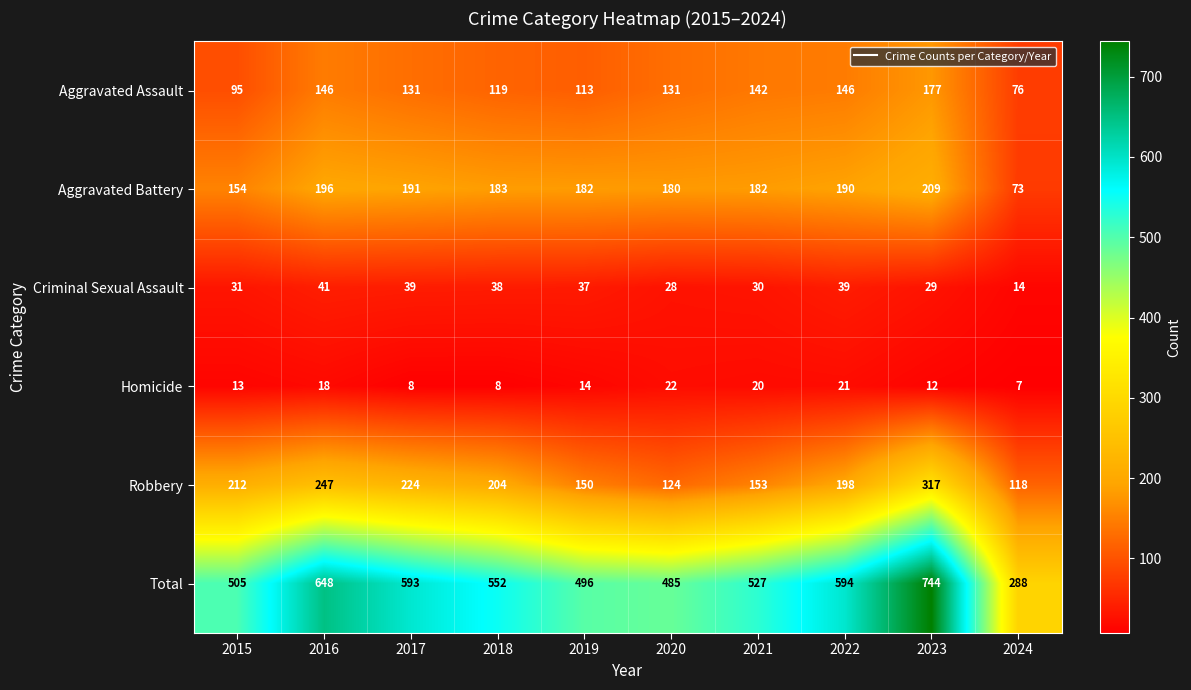

Where is Robbery nearest to the value 217?

2015